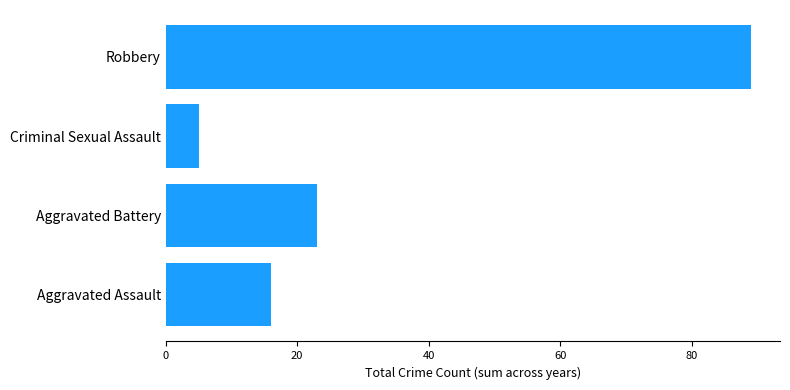

Is it true that the value at Aggravated Battery is 16?

False